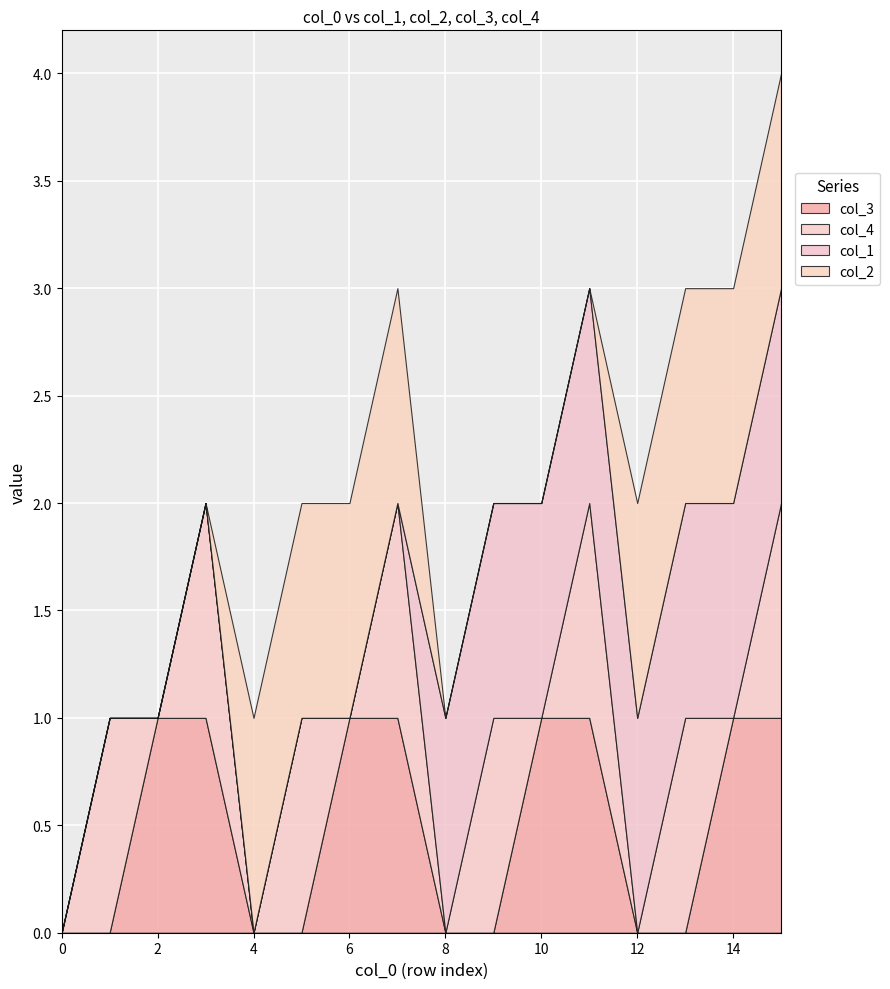

True or false: col_3 and col_1 cross at least once.

True